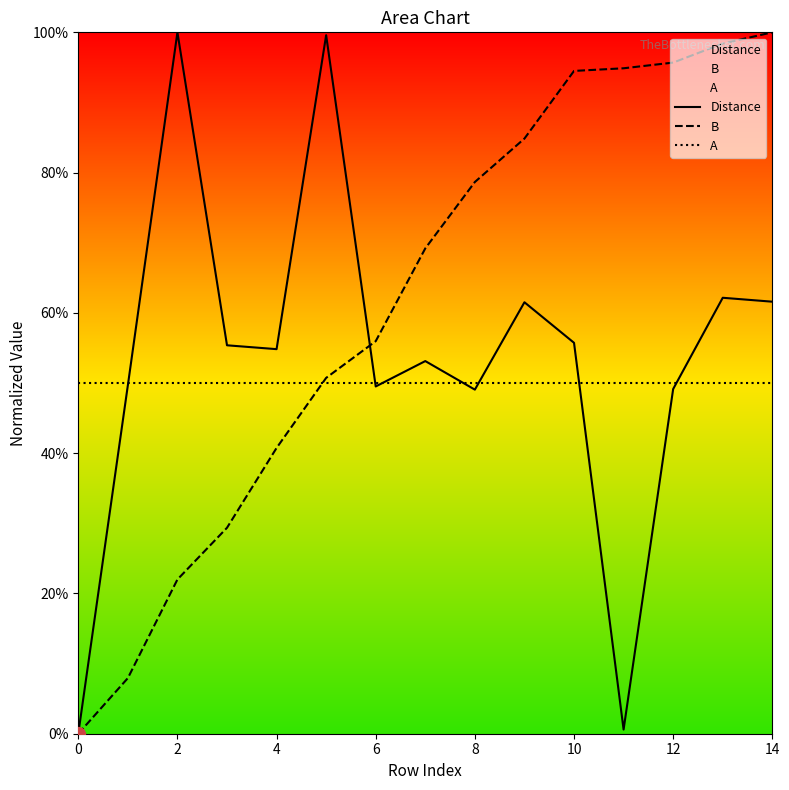

True or false: Distance has more than 1 interior local peaks.

True